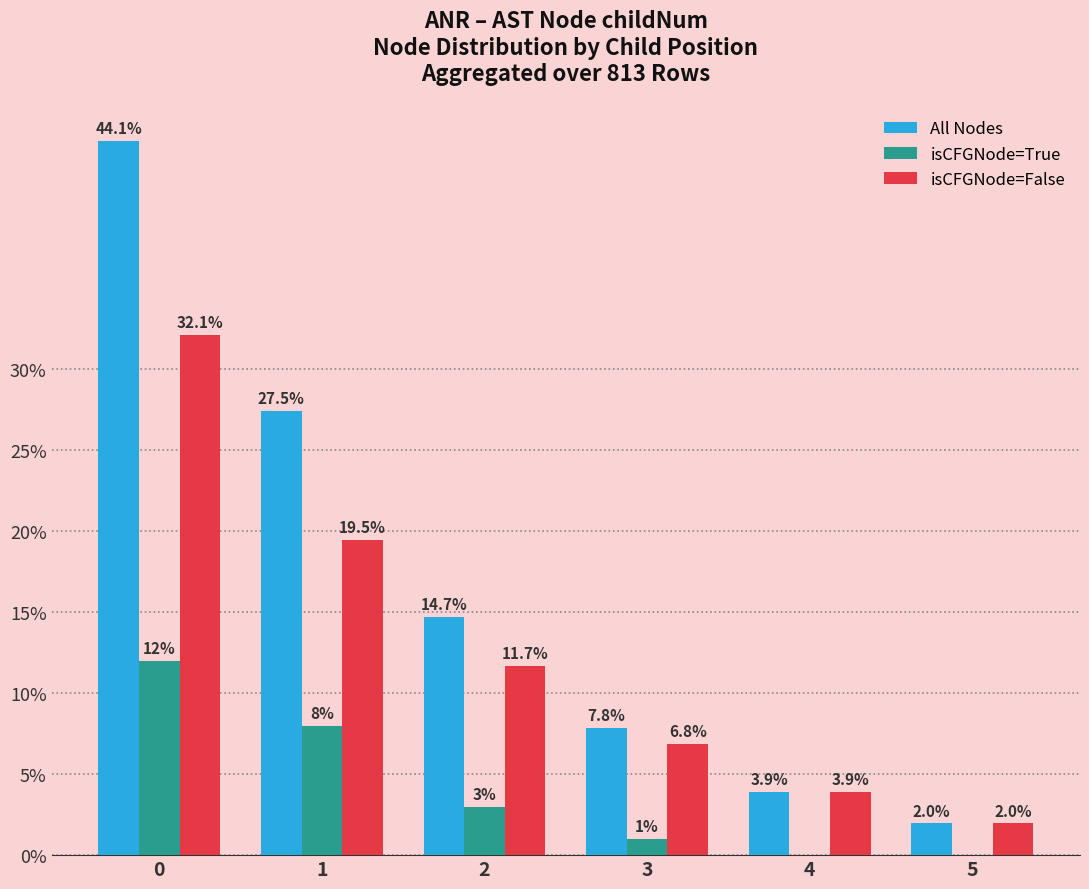

What is the average value of the isCFGNode=True series?

4.0